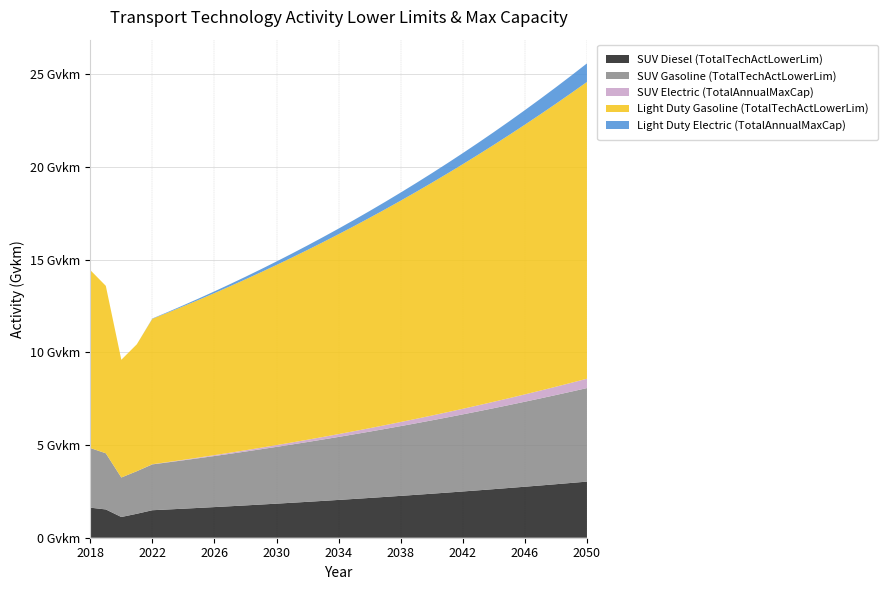

Reading right to left, what are all the values shown in this chart?

SUV Diesel (TotalTechActLowerLim): 2050=3.0	2049=3.0	2048=2.9	2047=2.8	2046=2.8	2045=2.7	2044=2.6	2043=2.6	2042=2.5	2041=2.4	2040=2.4	2039=2.3	2038=2.3	2037=2.2	2036=2.1	2035=2.1	2034=2.0	2033=2.0	2032=1.9	2031=1.9	2030=1.8	2029=1.8	2028=1.7	2027=1.7	2026=1.7	2025=1.6	2024=1.6	2023=1.5	2022=1.5	2021=1.3	2020=1.1	2019=1.5	2018=1.6
SUV Gasoline (TotalTechActLowerLim): 2050=5.0	2049=4.9	2048=4.8	2047=4.7	2046=4.6	2045=4.5	2044=4.4	2043=4.3	2042=4.2	2041=4.1	2040=4.0	2039=3.9	2038=3.8	2037=3.7	2036=3.6	2035=3.5	2034=3.4	2033=3.3	2032=3.2	2031=3.1	2030=3.1	2029=3.0	2028=2.9	2027=2.8	2026=2.8	2025=2.7	2024=2.6	2023=2.5	2022=2.5	2021=2.3	2020=2.1	2019=3.0	2018=3.2
SUV Electric (TotalAnnualMaxCap): 2050=0.5	2049=0.5	2048=0.4	2047=0.4	2046=0.4	2045=0.4	2044=0.3	2043=0.3	2042=0.3	2041=0.3	2040=0.3	2039=0.2	2038=0.2	2037=0.2	2036=0.2	2035=0.2	2034=0.2	2033=0.1	2032=0.1	2031=0.1	2030=0.1	2029=0.1	2028=0.1	2027=0.1	2026=0.0	2025=0.0	2024=0.0	2023=0.0	2022=0.0	2021=0.0	2020=0.0	2019=0.0	2018=0.0
Light Duty Gasoline (TotalTechActLowerLim): 2050=16.0	2049=15.6	2048=15.3	2047=14.9	2046=14.6	2045=14.2	2044=13.9	2043=13.5	2042=13.2	2041=12.9	2040=12.6	2039=12.2	2038=11.9	2037=11.6	2036=11.4	2035=11.1	2034=10.8	2033=10.5	2032=10.2	2031=10.0	2030=9.7	2029=9.5	2028=9.2	2027=9.0	2026=8.7	2025=8.5	2024=8.3	2023=8.1	2022=7.8	2021=6.8	2020=6.4	2019=9.0	2018=9.6
Light Duty Electric (TotalAnnualMaxCap): 2050=1.0	2049=0.9	2048=0.9	2047=0.8	2046=0.8	2045=0.7	2044=0.7	2043=0.6	2042=0.6	2041=0.6	2040=0.5	2039=0.5	2038=0.4	2037=0.4	2036=0.4	2035=0.3	2034=0.3	2033=0.3	2032=0.2	2031=0.2	2030=0.2	2029=0.2	2028=0.1	2027=0.1	2026=0.1	2025=0.1	2024=0.1	2023=0.0	2022=0.0	2021=0.0	2020=0.0	2019=0.0	2018=0.0